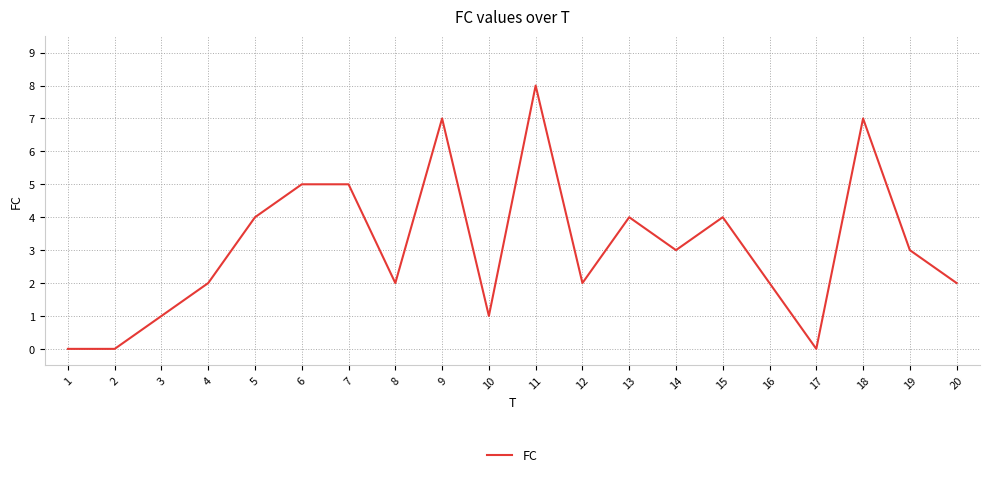

Which label corresponds to the largest value in the chart?

11